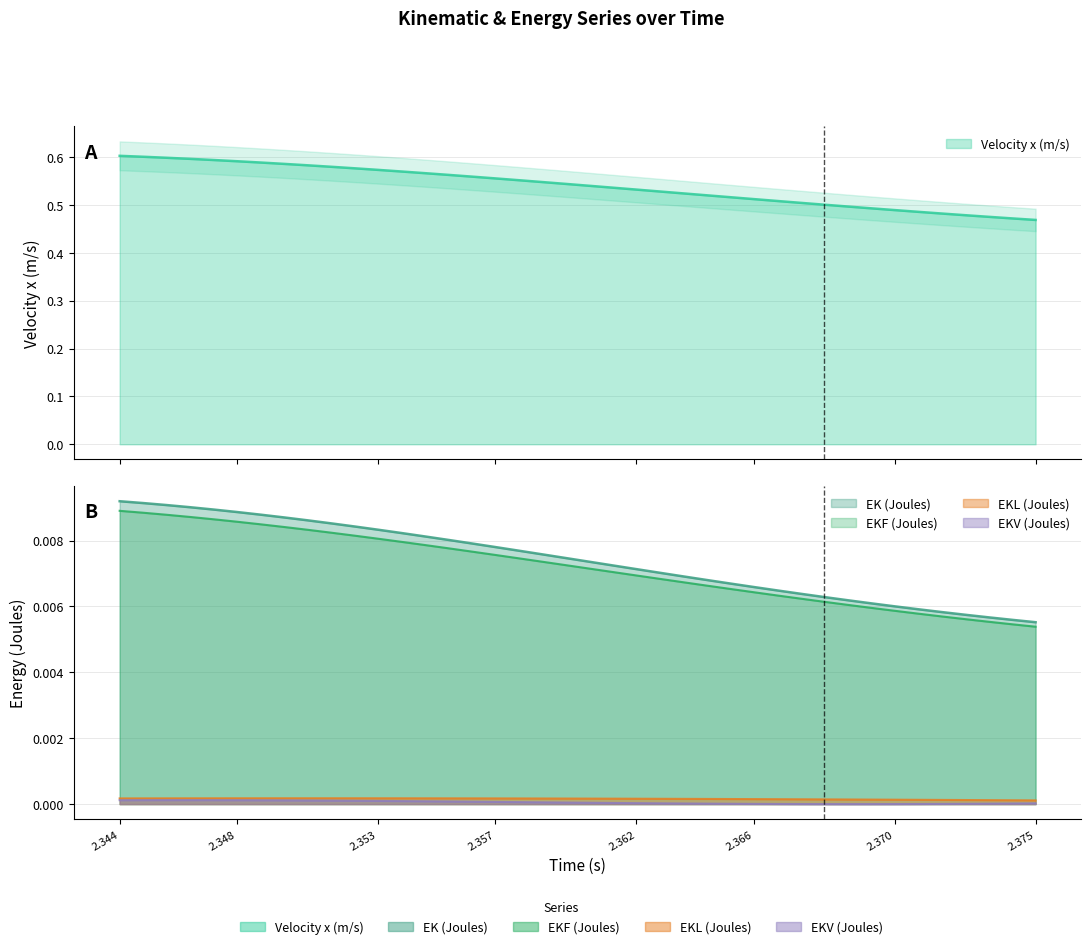

Where is EKL nearest to the value 0?

2.375